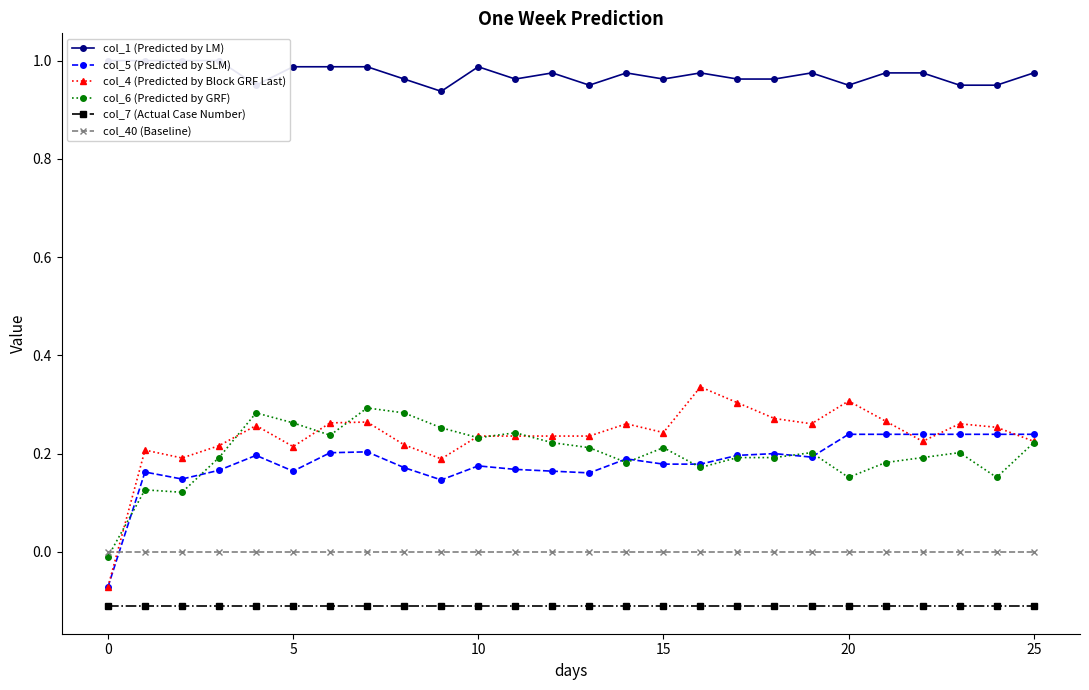

True or false: col_7 (Actual Case Number) and col_6 (Predicted by GRF) intersect in this chart.

False